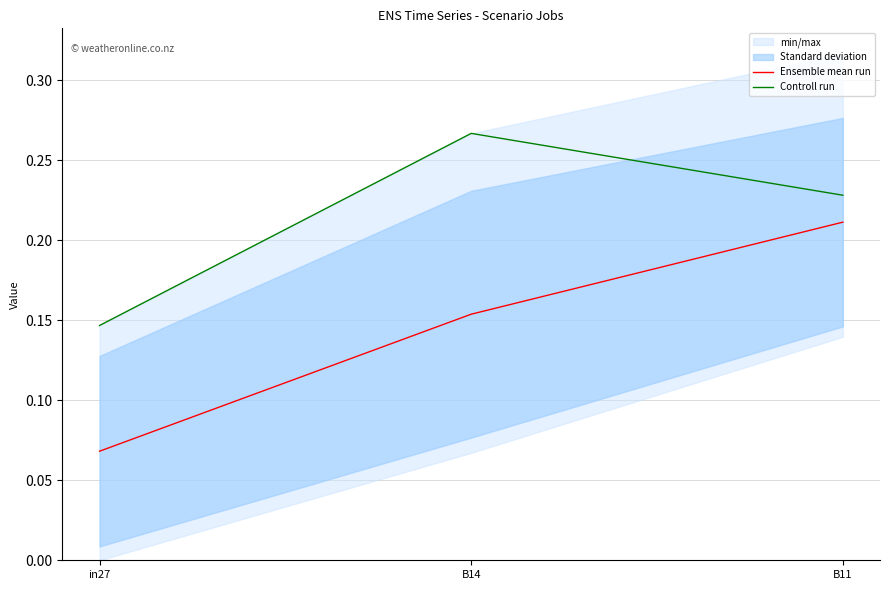

True or false: Controll run has a value of 0.2 at B11.

True